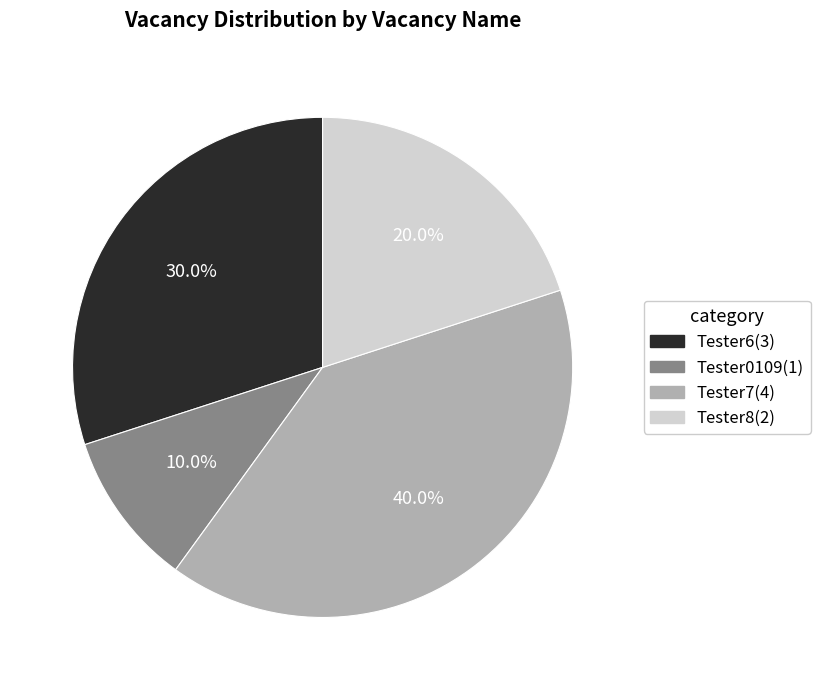

Does any single category account for the majority?

No